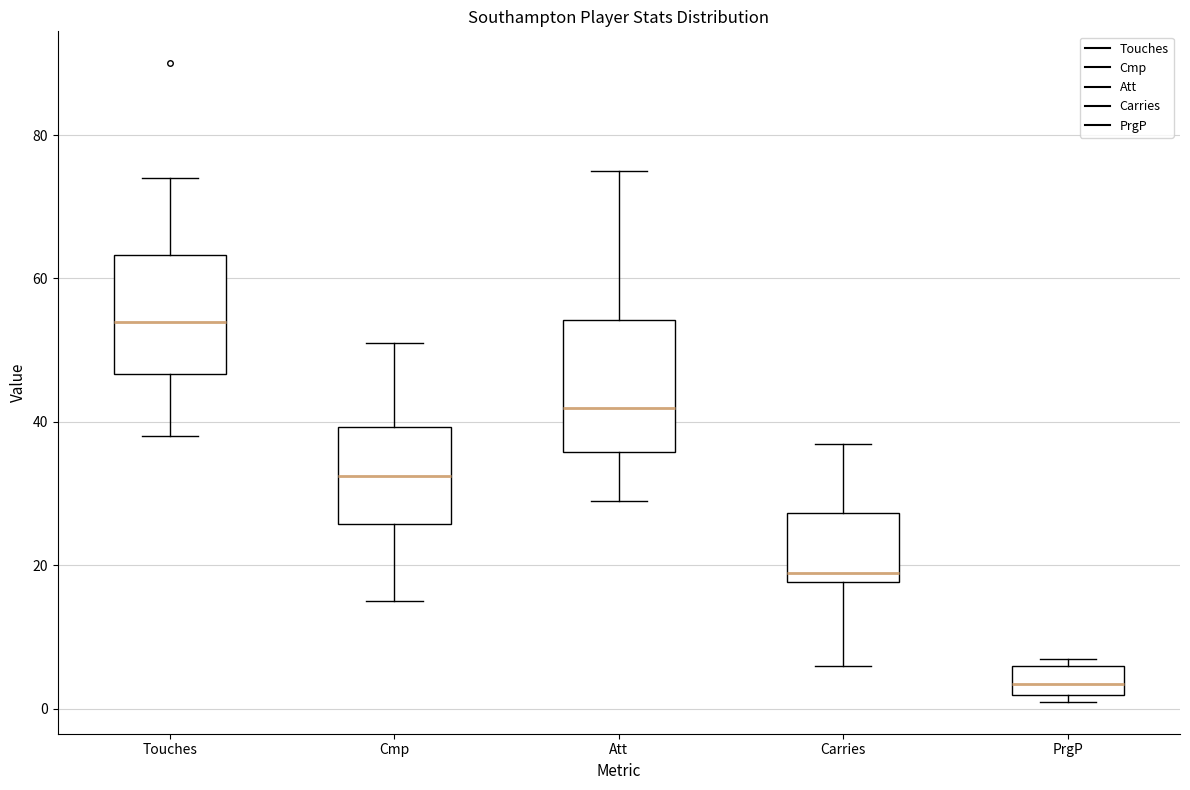

Which box's median line is the lowest?

PrgP